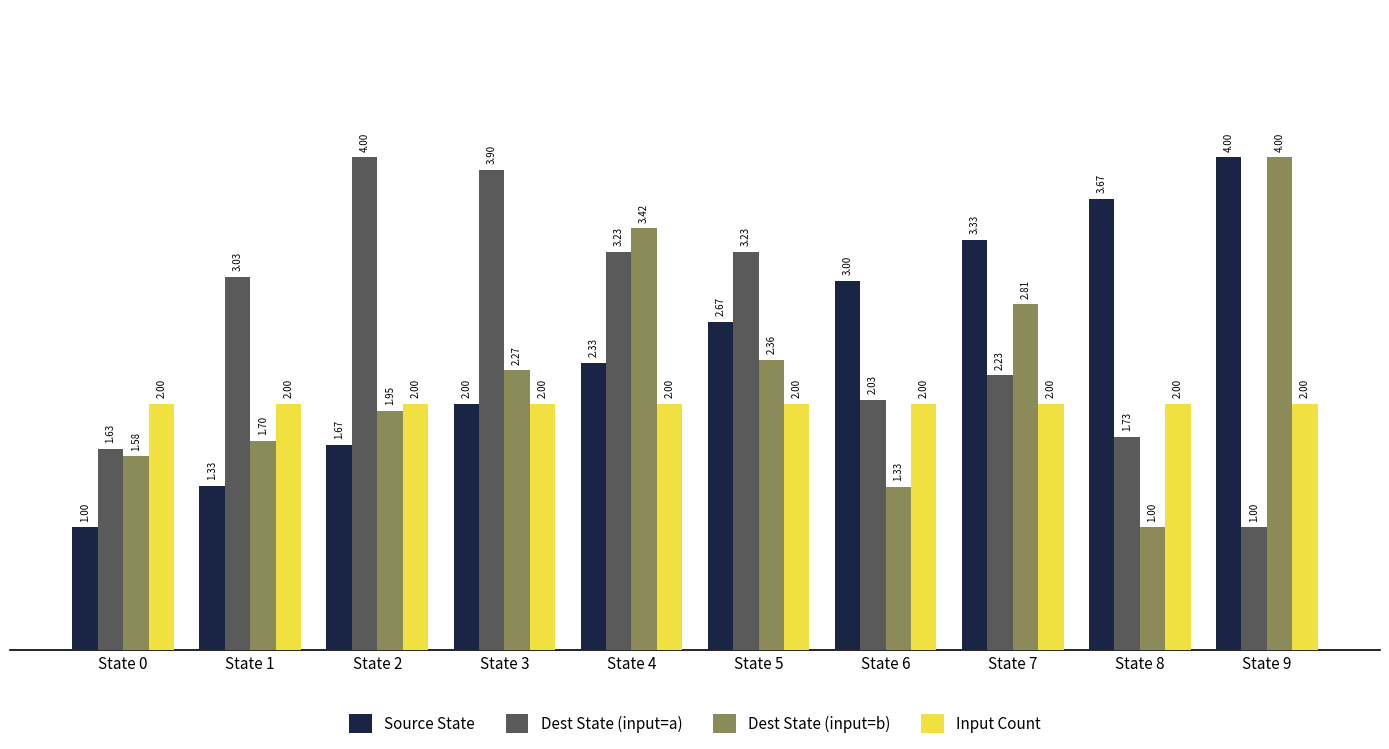

The Dest State (input=b) series shows 0.9 at State 0. True or false?

False